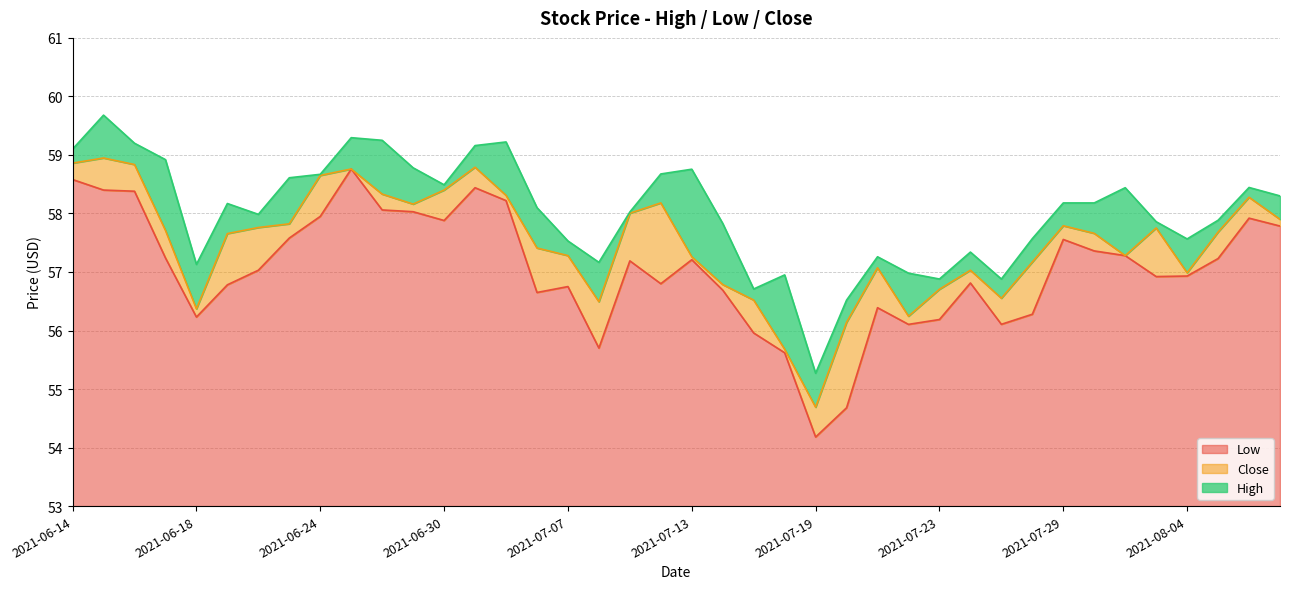

Reading left to right, list all the values displayed in this chart.

High: 2021-06-14=59.1	2021-06-15=59.7	2021-06-16=59.2	2021-06-17=58.9	2021-06-18=57.1	2021-06-21=58.2	2021-06-22=58.0	2021-06-23=58.6	2021-06-24=58.7	2021-06-25=59.3	2021-06-28=59.2	2021-06-29=58.8	2021-06-30=58.5	2021-07-01=59.2	2021-07-02=59.2	2021-07-06=58.1	2021-07-07=57.5	2021-07-08=57.2	2021-07-09=58.0	2021-07-12=58.7	2021-07-13=58.8	2021-07-14=57.8	2021-07-15=56.7	2021-07-16=57.0	2021-07-19=55.3	2021-07-20=56.5	2021-07-21=57.3	2021-07-22=57.0	2021-07-23=56.9	2021-07-26=57.3	2021-07-27=56.9	2021-07-28=57.6	2021-07-29=58.2	2021-07-30=58.2	2021-08-02=58.4	2021-08-03=57.9	2021-08-04=57.6	2021-08-05=57.9	2021-08-06=58.4	2021-08-09=58.3
Low: 2021-06-14=58.6	2021-06-15=58.4	2021-06-16=58.4	2021-06-17=57.2	2021-06-18=56.2	2021-06-21=56.8	2021-06-22=57.0	2021-06-23=57.6	2021-06-24=58.0	2021-06-25=58.8	2021-06-28=58.1	2021-06-29=58.0	2021-06-30=57.9	2021-07-01=58.4	2021-07-02=58.2	2021-07-06=56.6	2021-07-07=56.8	2021-07-08=55.7	2021-07-09=57.2	2021-07-12=56.8	2021-07-13=57.2	2021-07-14=56.7	2021-07-15=56.0	2021-07-16=55.6	2021-07-19=54.2	2021-07-20=54.7	2021-07-21=56.4	2021-07-22=56.1	2021-07-23=56.2	2021-07-26=56.8	2021-07-27=56.1	2021-07-28=56.3	2021-07-29=57.6	2021-07-30=57.4	2021-08-02=57.3	2021-08-03=56.9	2021-08-04=56.9	2021-08-05=57.2	2021-08-06=57.9	2021-08-09=57.8
Close: 2021-06-14=58.9	2021-06-15=58.9	2021-06-16=58.8	2021-06-17=57.7	2021-06-18=56.4	2021-06-21=57.7	2021-06-22=57.8	2021-06-23=57.8	2021-06-24=58.6	2021-06-25=58.8	2021-06-28=58.3	2021-06-29=58.2	2021-06-30=58.4	2021-07-01=58.8	2021-07-02=58.3	2021-07-06=57.4	2021-07-07=57.3	2021-07-08=56.5	2021-07-09=58.0	2021-07-12=58.2	2021-07-13=57.3	2021-07-14=56.8	2021-07-15=56.5	2021-07-16=55.7	2021-07-19=54.7	2021-07-20=56.1	2021-07-21=57.1	2021-07-22=56.2	2021-07-23=56.7	2021-07-26=57.0	2021-07-27=56.6	2021-07-28=57.2	2021-07-29=57.8	2021-07-30=57.7	2021-08-02=57.3	2021-08-03=57.8	2021-08-04=57.0	2021-08-05=57.7	2021-08-06=58.3	2021-08-09=57.9